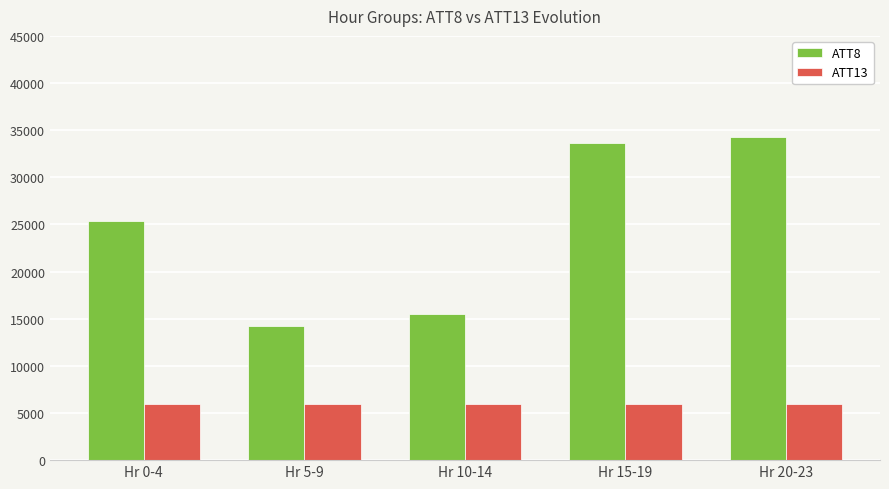

What is the maximum value shown in the chart?

34275.0